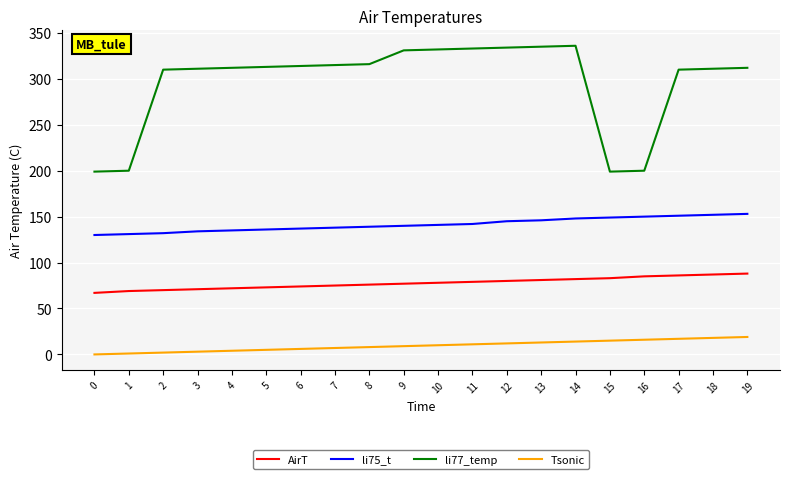

Which series changed the most between 4 and 17?

li75_t